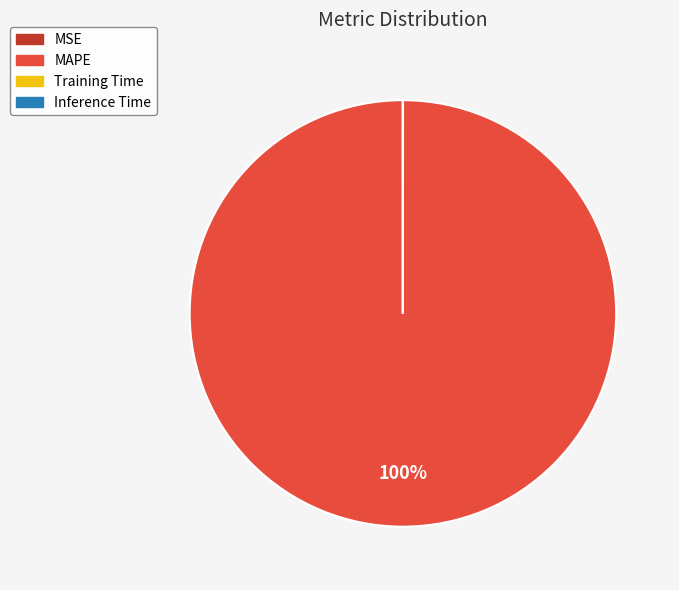

The MAPE slice represents 93% of the pie. True or false?

False